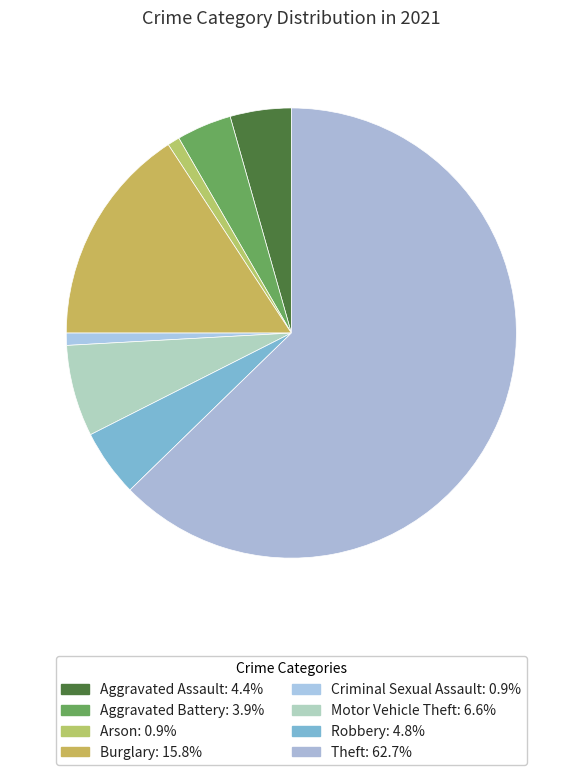

Count the number of slices in the pie.

8